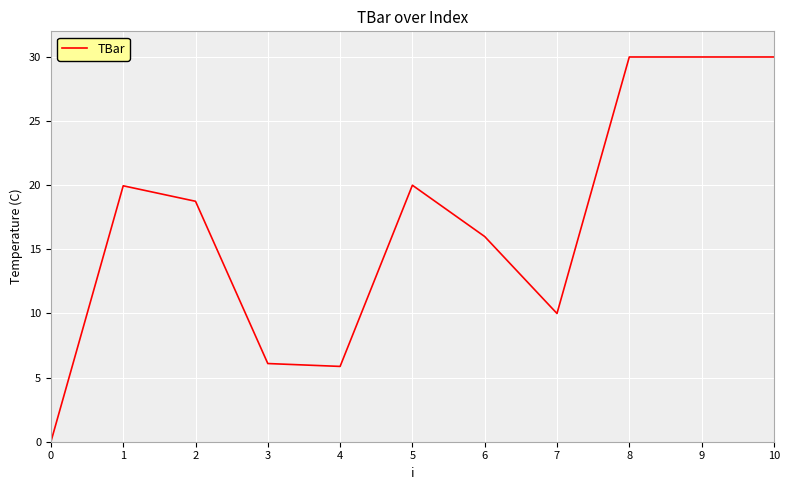

What is the change in value from 0 to 3?

+6.1